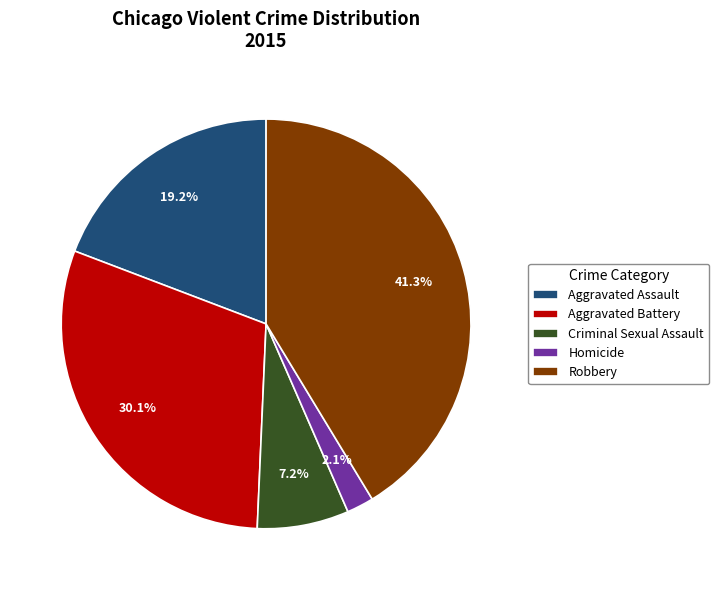

To the nearest percent, what is the combined percentage of Aggravated Assault and Aggravated Battery?

49%